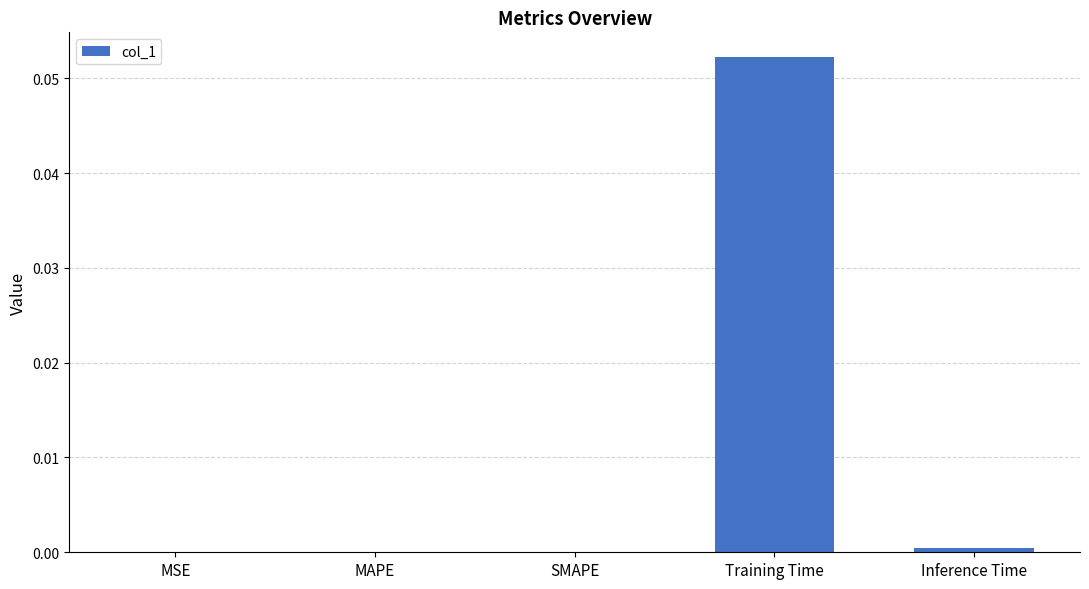

The value at Inference Time is 0.0. True or false?

True